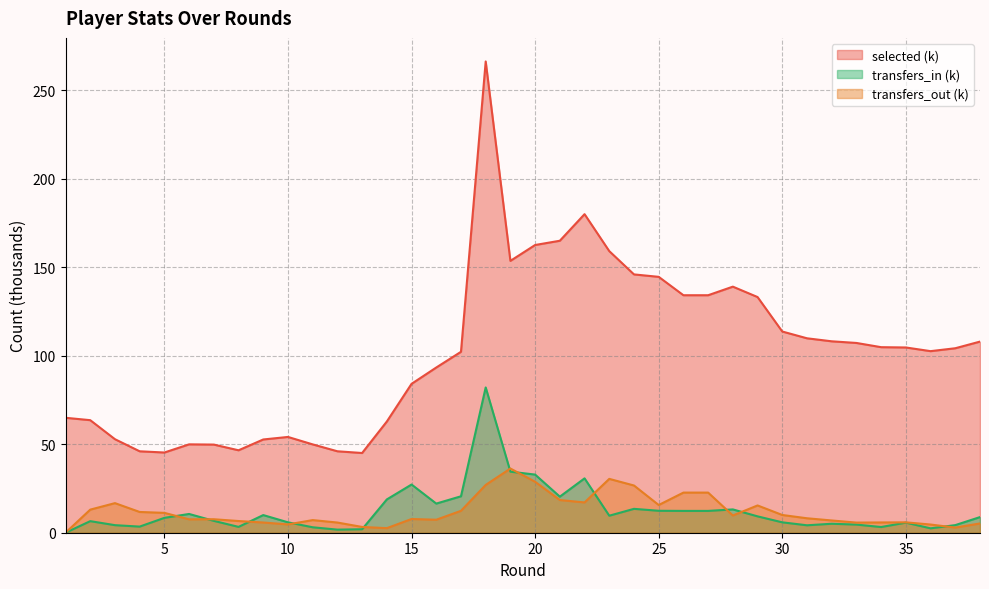

What is the value of the selected point at the 1st from the left?

64.9